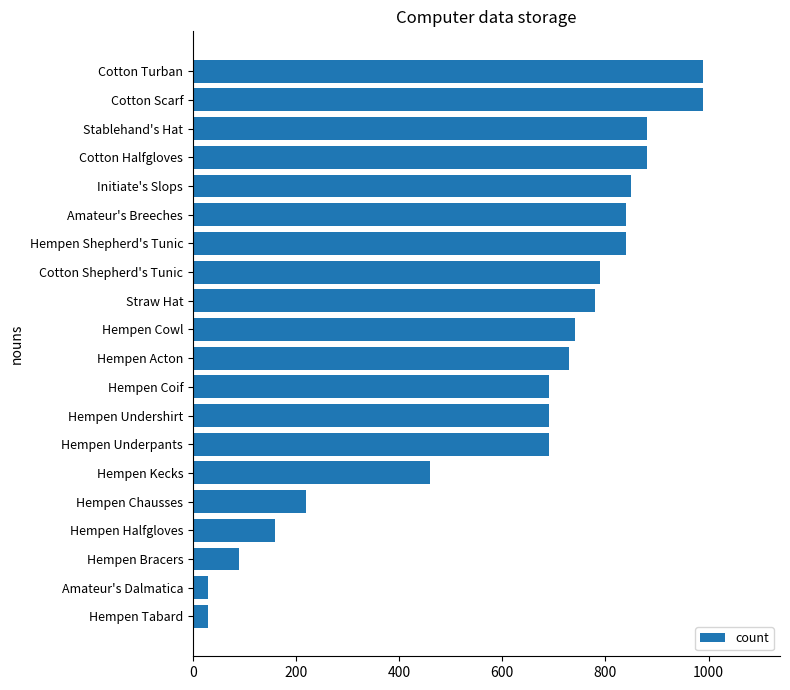

Which has a higher value, Initiate's Slops or Hempen Underpants?

Initiate's Slops